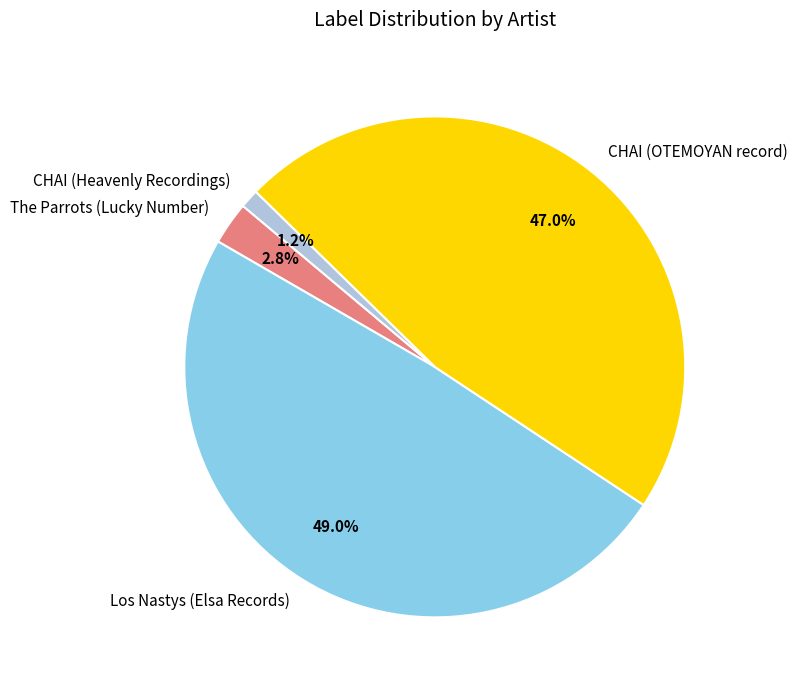

Which slice is the largest?

Los Nastys (Elsa Records)